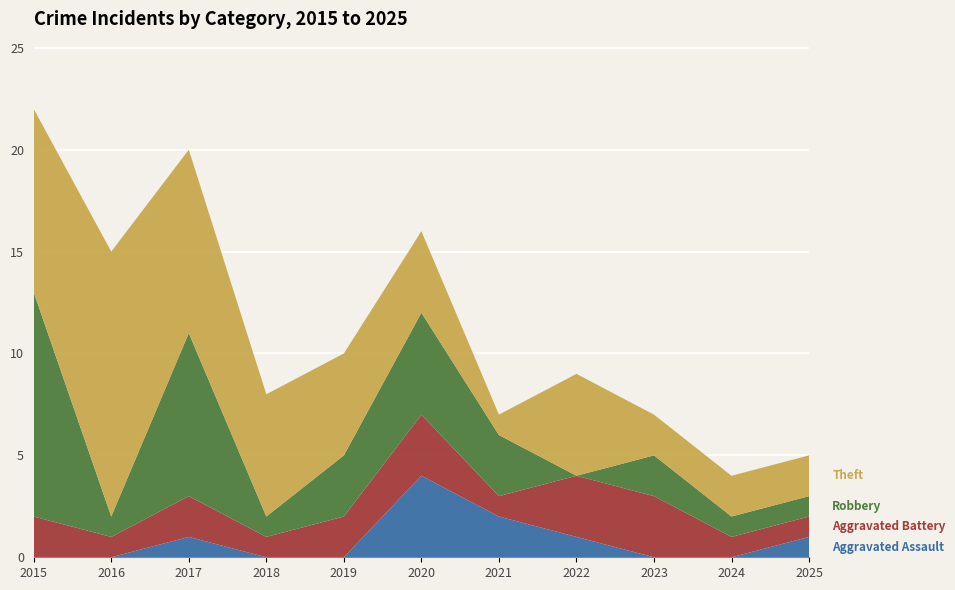

Reading left to right, list all the values displayed in this chart.

Aggravated Assault: 0	0	1	0	0	4	2	1	0	0	1
Aggravated Battery: 2	1	2	1	2	3	1	3	3	1	1
Robbery: 11	1	8	1	3	5	3	0	2	1	1
Theft: 9	13	9	6	5	4	1	5	2	2	2